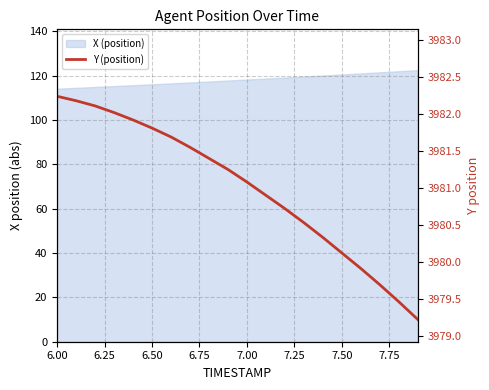

What is the sum of all values?

79620.1